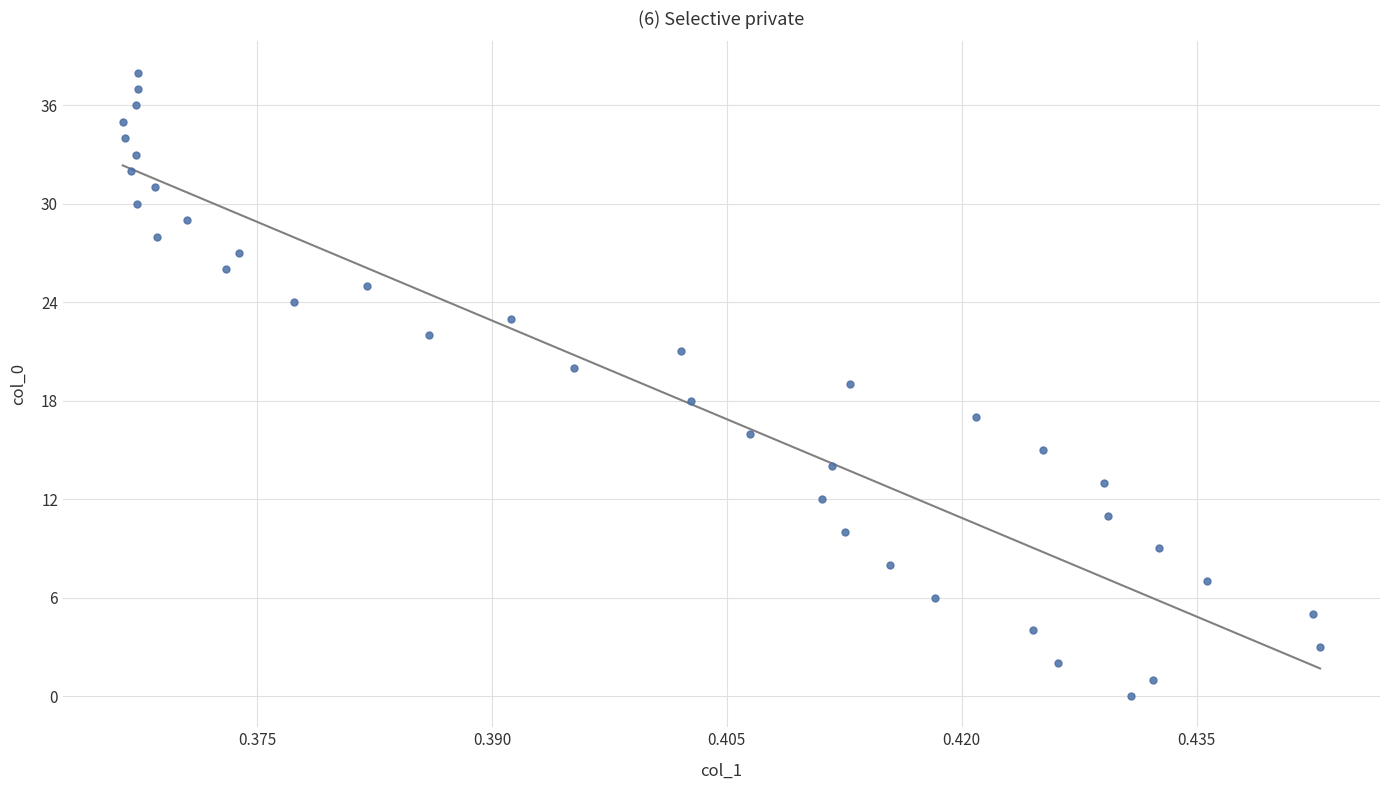

What is the range of Y values (max minus min)?

38